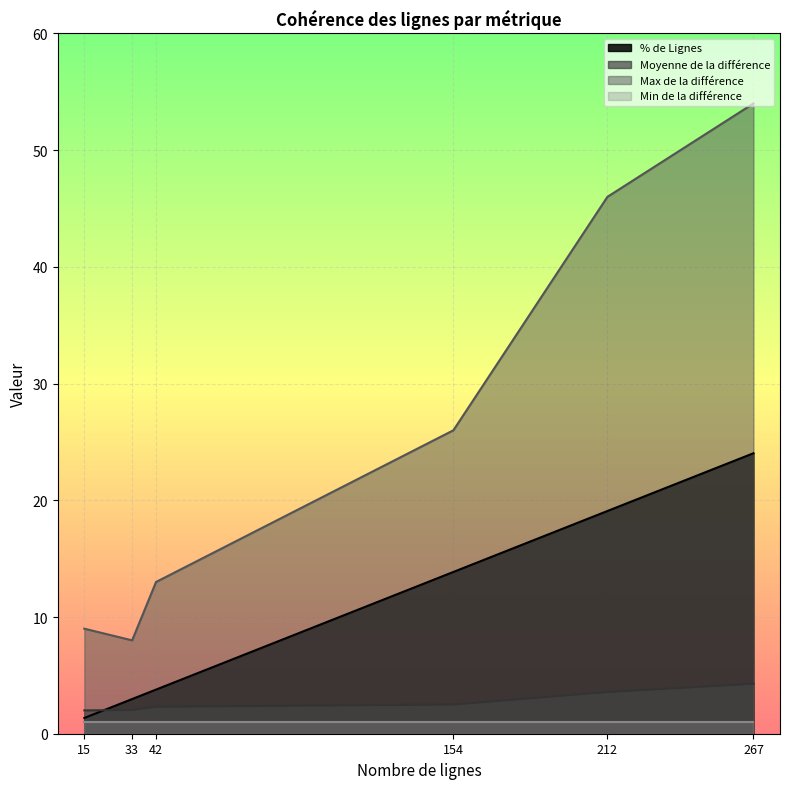

List the series in order of their peak value, highest first.

Max de la différence, % de Lignes, Moyenne de la différence, Min de la différence